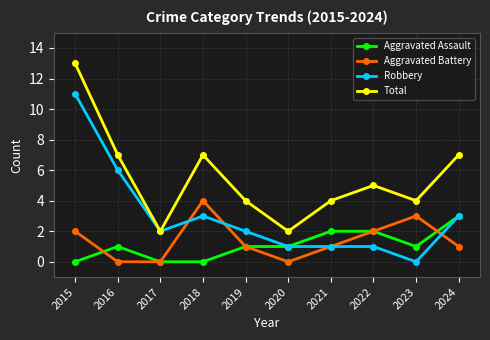

What is the difference between the Aggravated Battery values at 2018 and 2016?

4